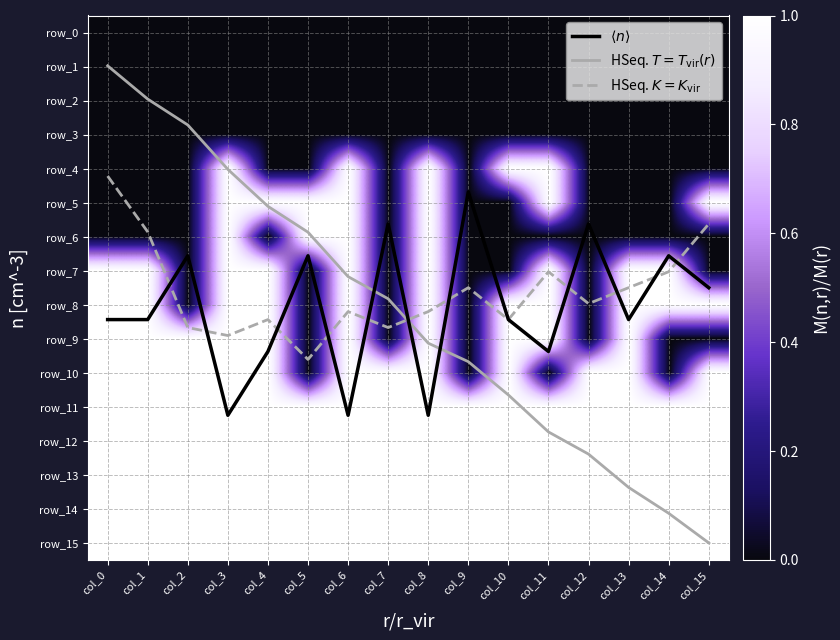

Reading right to left, what are all the values shown in this chart?

$\langle n \rangle$: 7.5	6.6	8.4	5.6	9.4	8.4	4.7	11.2	5.6	11.2	6.6	9.4	11.2	6.6	8.4	8.4
HSeq. $T = T_{\rm vir}(r)$: 15.0	14.1	13.4	12.4	11.7	10.7	9.7	9.1	7.8	7.2	5.9	5.1	4.0	2.7	2.0	1.0
HSeq. $K = K_{\rm vir}$: 5.6	7.0	7.5	8.0	7.0	8.4	7.5	8.2	8.7	8.2	9.6	8.4	8.9	8.7	5.9	4.2
row_0: 0.0	0.0	0.0	0.0	0.0	0.0	0.0	0.0	0.0	0.0	0.0	0.0	0.0	0.0	0.0	0.0
row_1: 0.0	0.0	0.0	0.0	0.0	0.0	0.0	0.0	0.0	0.0	0.0	0.0	0.0	0.0	0.0	0.0
row_2: 0.0	0.0	0.0	0.0	0.0	0.0	0.0	0.0	0.0	0.0	0.0	0.0	0.0	0.0	0.0	0.0
row_3: 0.0	0.0	0.0	0.0	0.0	0.0	0.0	0.0	0.0	0.0	0.0	0.0	0.0	0.0	0.0	0.0
row_4: 0.0	0.0	0.0	0.0	1.0	1.0	0.0	1.0	0.0	1.0	0.0	0.0	1.0	0.0	0.0	0.0
row_5: 1.0	0.0	0.0	0.0	1.0	0.0	0.0	1.0	0.0	1.0	1.0	1.0	1.0	0.0	0.0	0.0
row_6: 0.0	0.0	0.0	0.0	0.0	0.0	0.0	1.0	0.0	1.0	1.0	0.0	1.0	0.0	0.0	0.0
row_7: 0.0	1.0	1.0	0.0	1.0	0.0	0.0	1.0	0.0	1.0	0.0	1.0	1.0	0.0	1.0	1.0
row_8: 1.0	1.0	1.0	0.0	1.0	1.0	0.0	1.0	0.0	1.0	0.0	1.0	1.0	0.0	1.0	1.0
row_9: 0.0	0.0	1.0	0.0	1.0	1.0	0.0	1.0	0.0	1.0	0.0	1.0	1.0	1.0	1.0	1.0
row_10: 1.0	0.0	1.0	1.0	0.0	1.0	0.0	1.0	1.0	1.0	0.0	1.0	1.0	1.0	1.0	1.0
row_11: 1.0	1.0	1.0	1.0	1.0	1.0	1.0	1.0	1.0	1.0	1.0	1.0	1.0	1.0	1.0	1.0
row_12: 1.0	1.0	1.0	1.0	1.0	1.0	1.0	1.0	1.0	1.0	1.0	1.0	1.0	1.0	1.0	1.0
row_13: 1.0	1.0	1.0	1.0	1.0	1.0	1.0	1.0	1.0	1.0	1.0	1.0	1.0	1.0	1.0	1.0
row_14: 1.0	1.0	1.0	1.0	1.0	1.0	1.0	1.0	1.0	1.0	1.0	1.0	1.0	1.0	1.0	1.0
row_15: 1.0	1.0	1.0	1.0	1.0	1.0	1.0	1.0	1.0	1.0	1.0	1.0	1.0	1.0	1.0	1.0